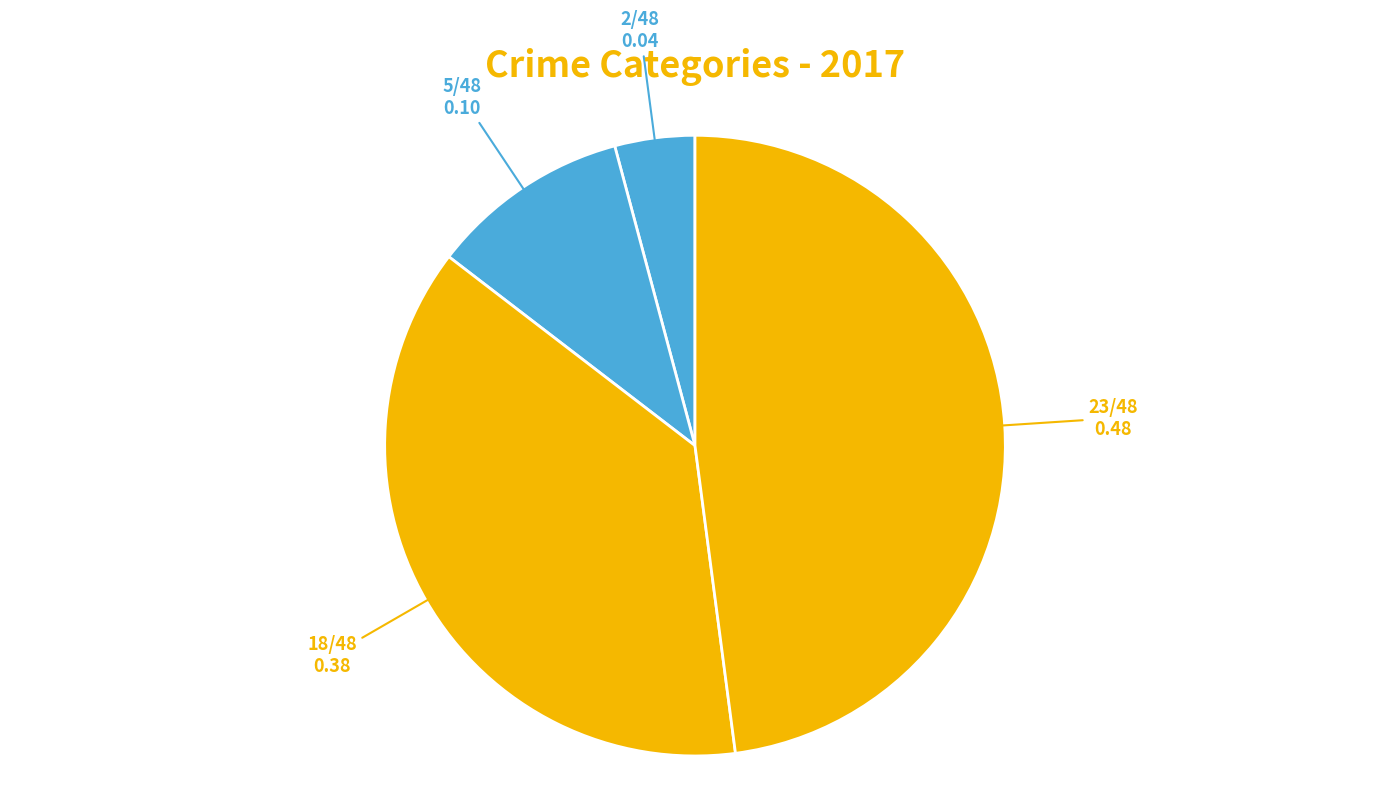

How many slices are in this pie chart?

4